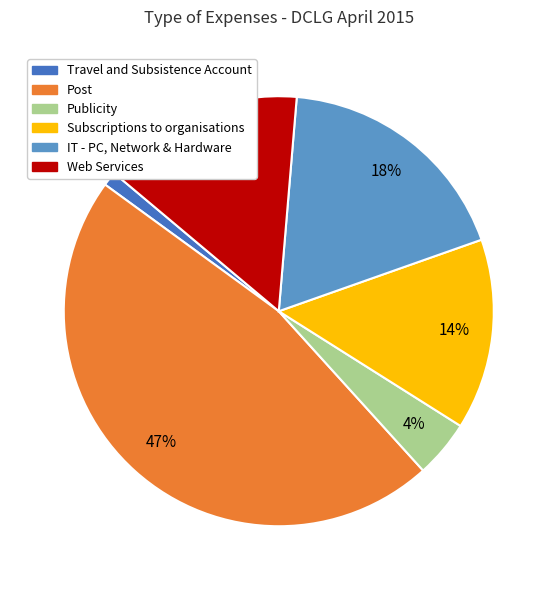

True or false: IT - PC, Network & Hardware accounts for 18% of the total.

True